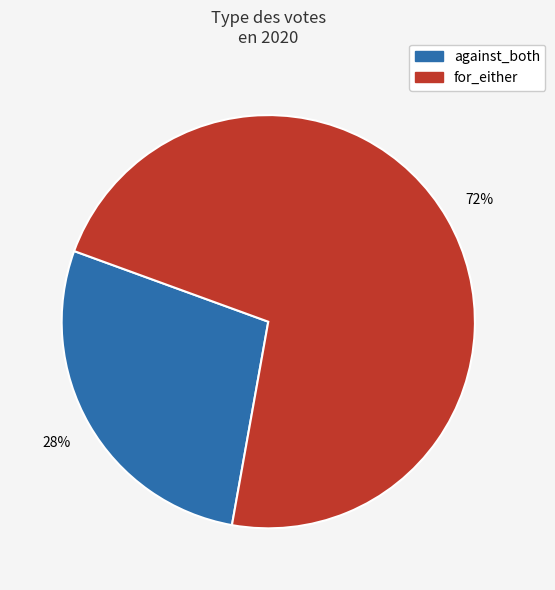

What is the smallest slice in the pie chart?

against_both